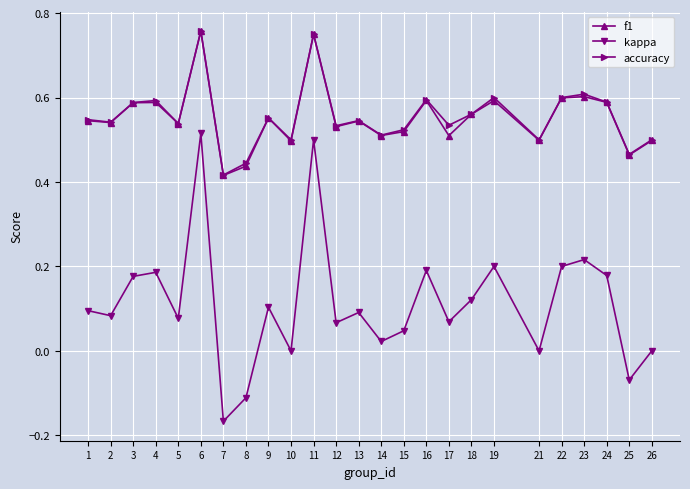

At which label does accuracy reach its minimum?

7